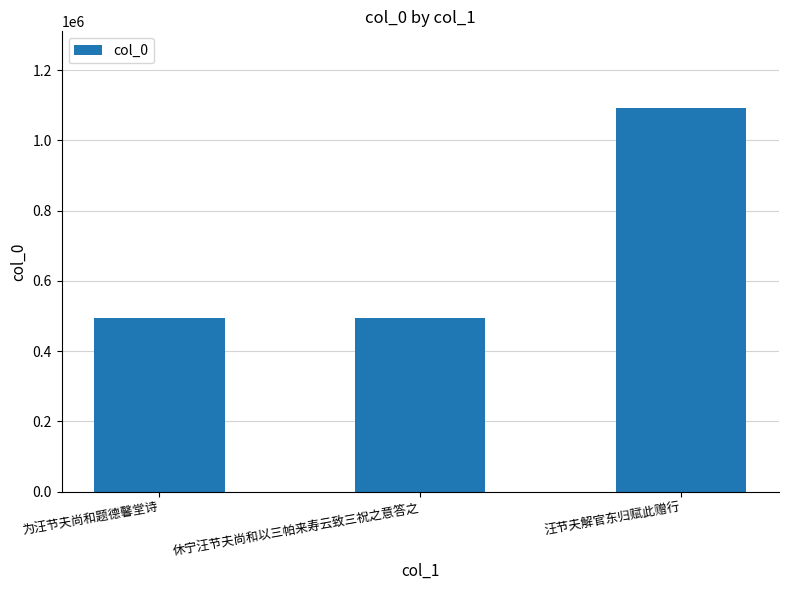

The chart shows a value of 1092094 at 汪节夫解官东归赋此赠行. True or false?

True